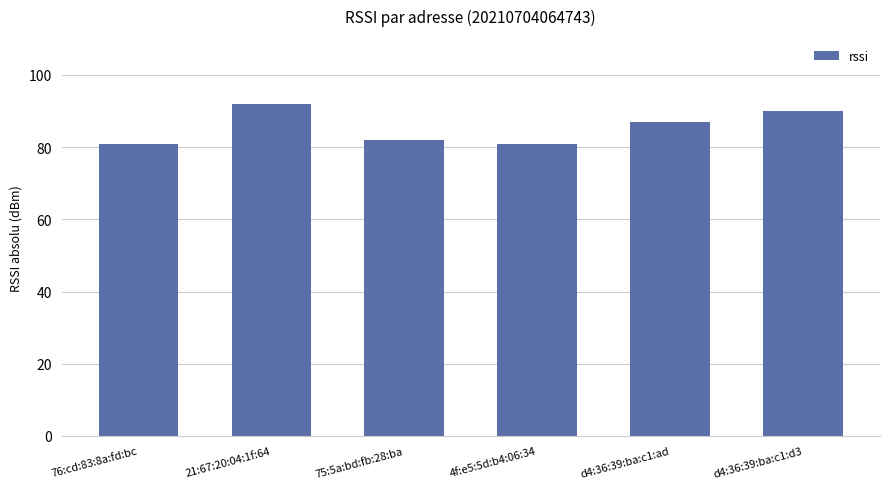

What is the change in value from 76:cd:83:8a:fd:bc to 21:67:20:04:1f:64?

+11